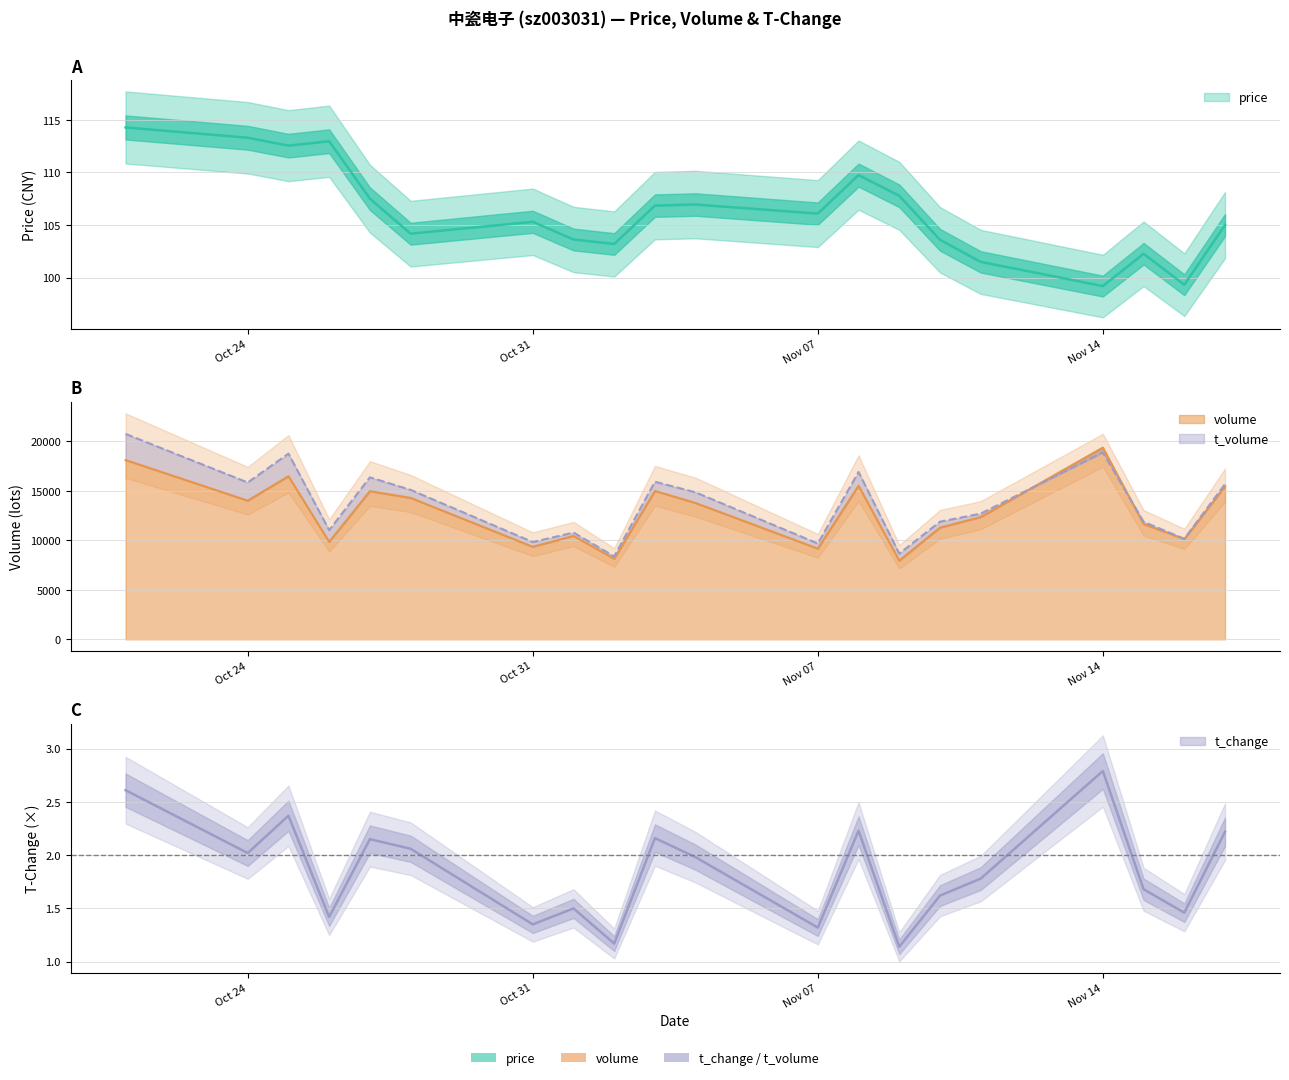

List the series in order of their peak value, lowest first.

t_change, price, volume, t_volume